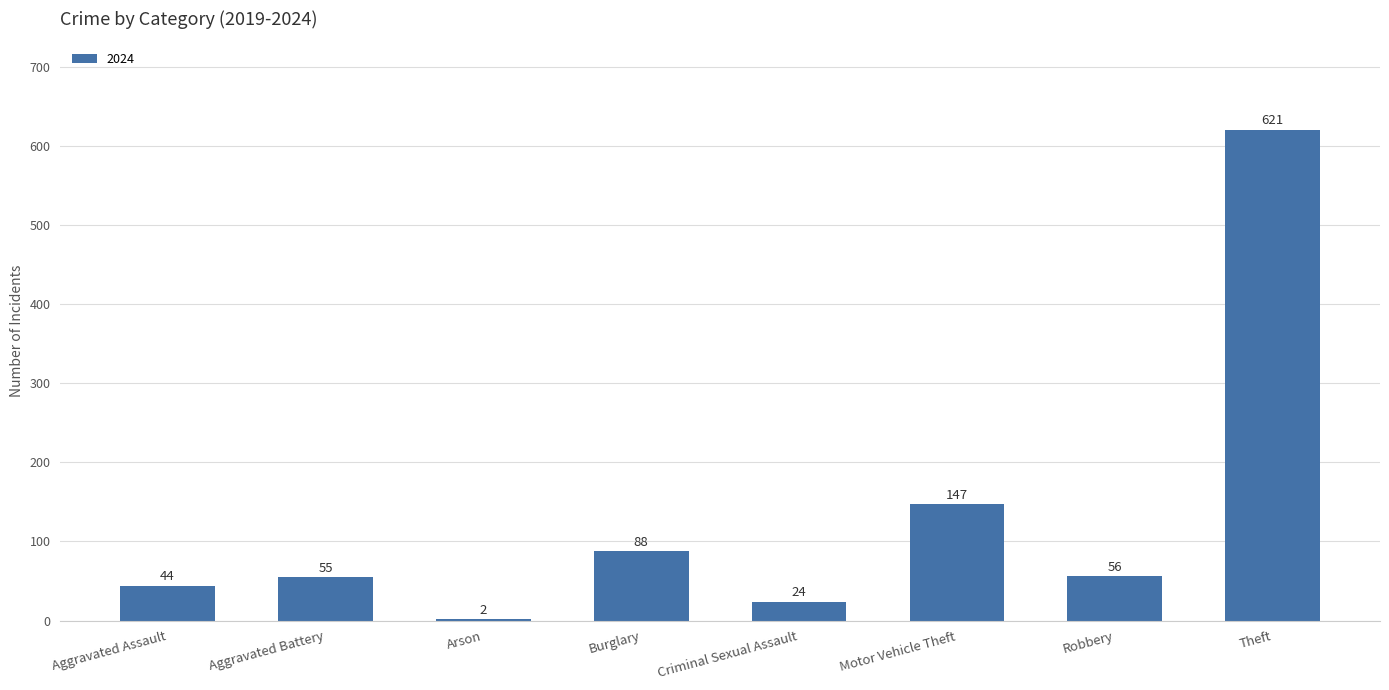

What is the sum of all values?

1037